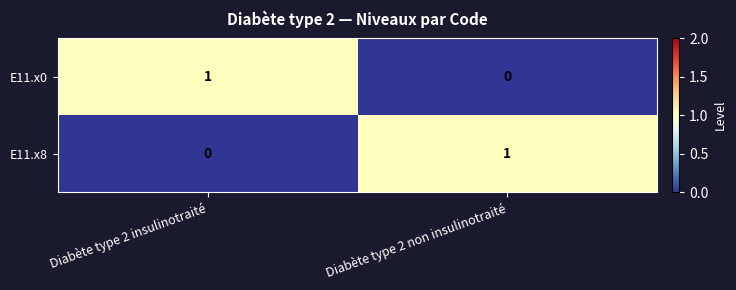

Reading left to right, what are all the values shown in this chart?

E11.x0: 1	0
E11.x8: 0	1